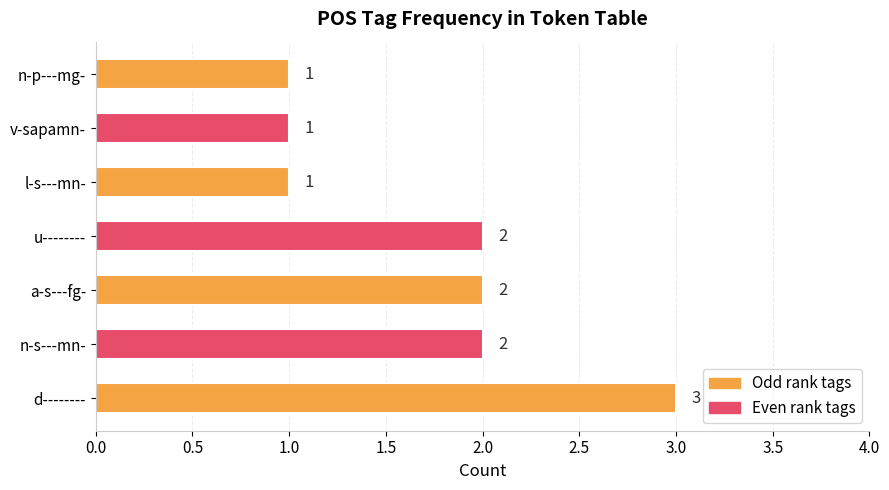

How many values are below 2?

3